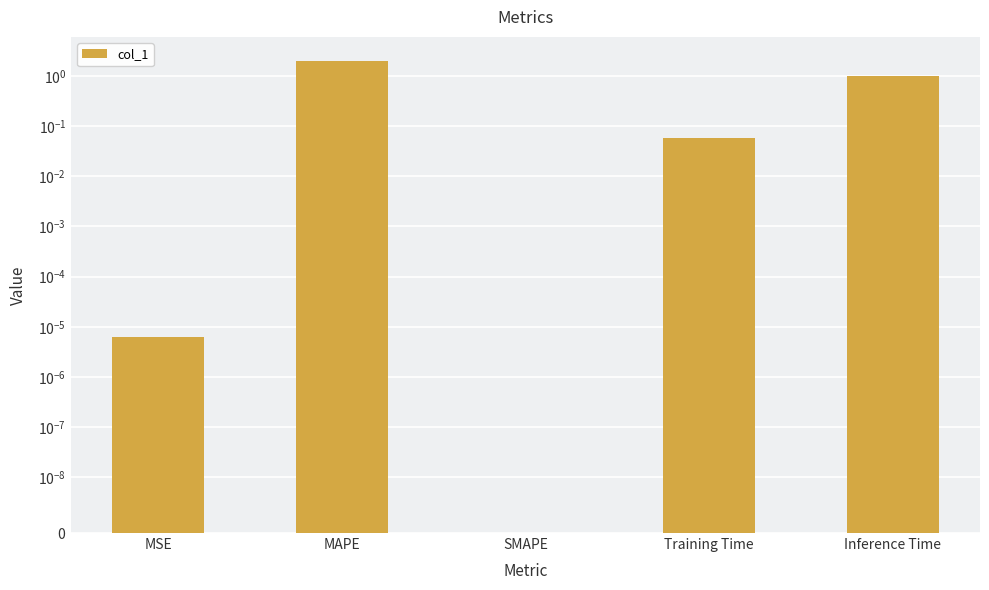

List the labels in order of value, smallest first.

SMAPE, MSE, Training Time, Inference Time, MAPE